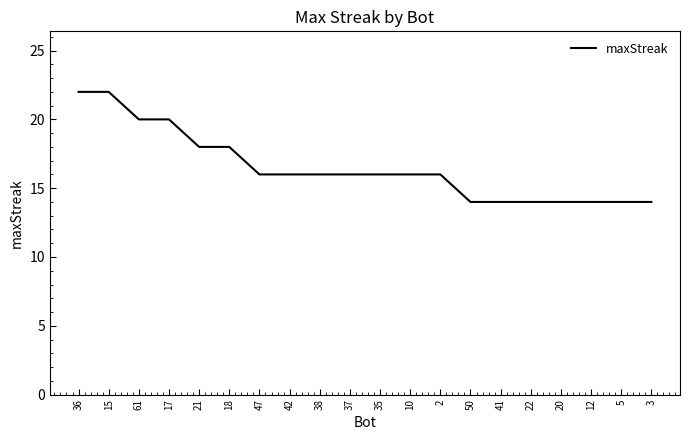

What is the greatest value displayed?

22